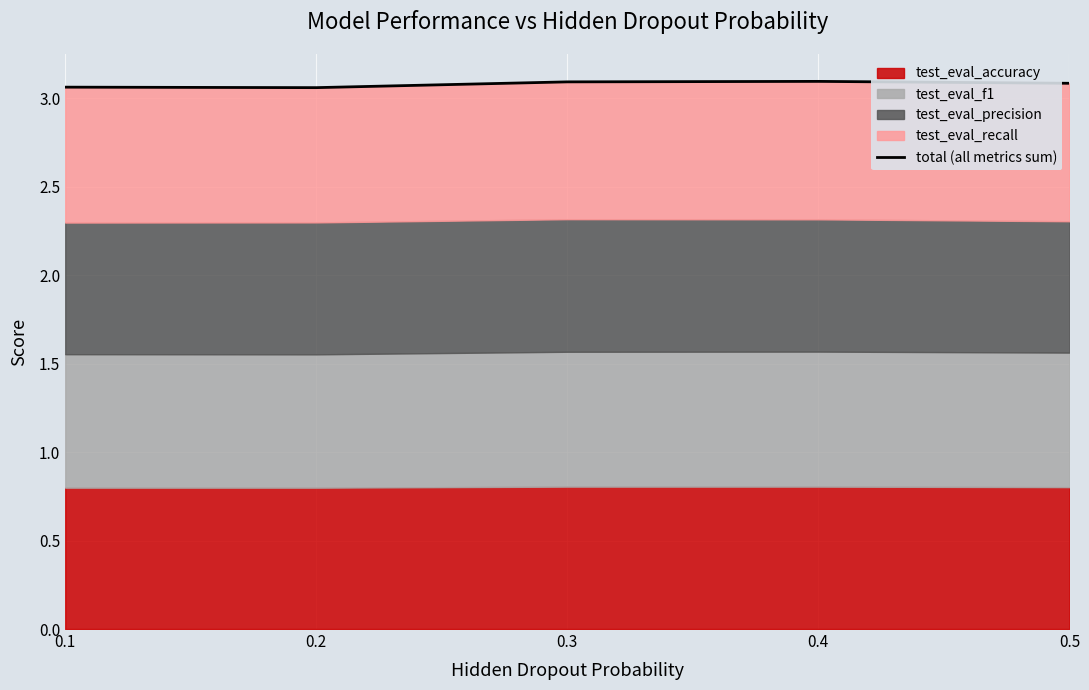

What is the sum of the values at 0.2 and 0.3?

6.2